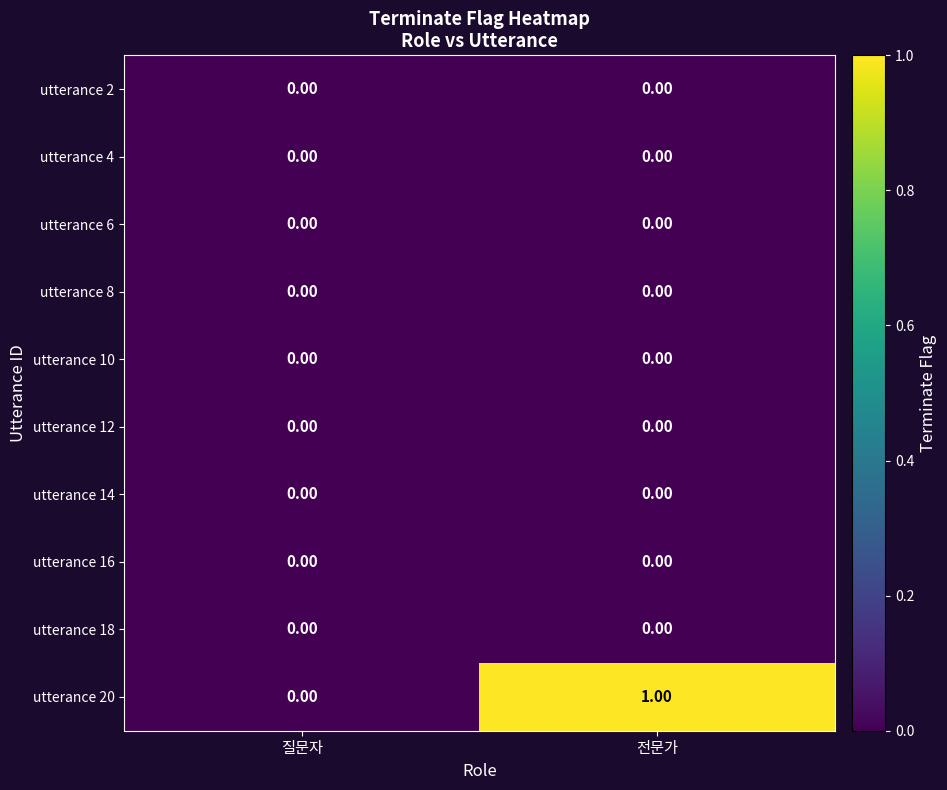

Between 질문자 and 전문가, which series saw the biggest shift?

utterance 20